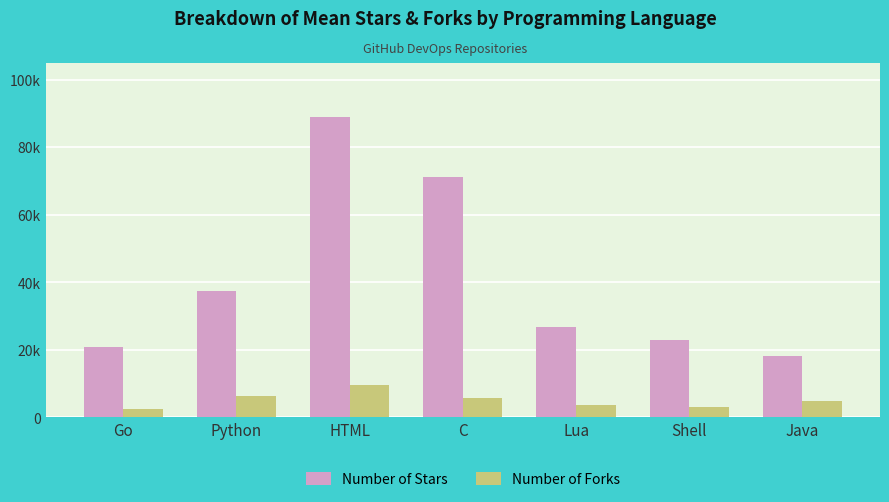

Does the chart contain any negative values?

No